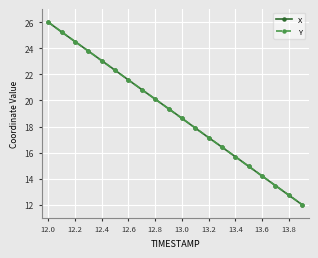

True or false: X has more than 1 points higher than both neighbors.

False